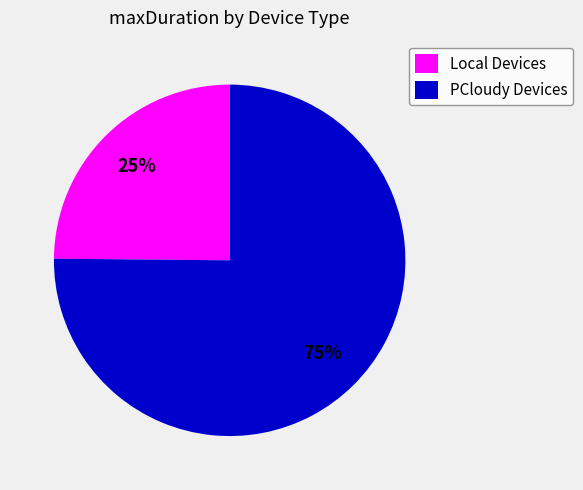

Which category has the smallest portion of the pie?

Local Devices